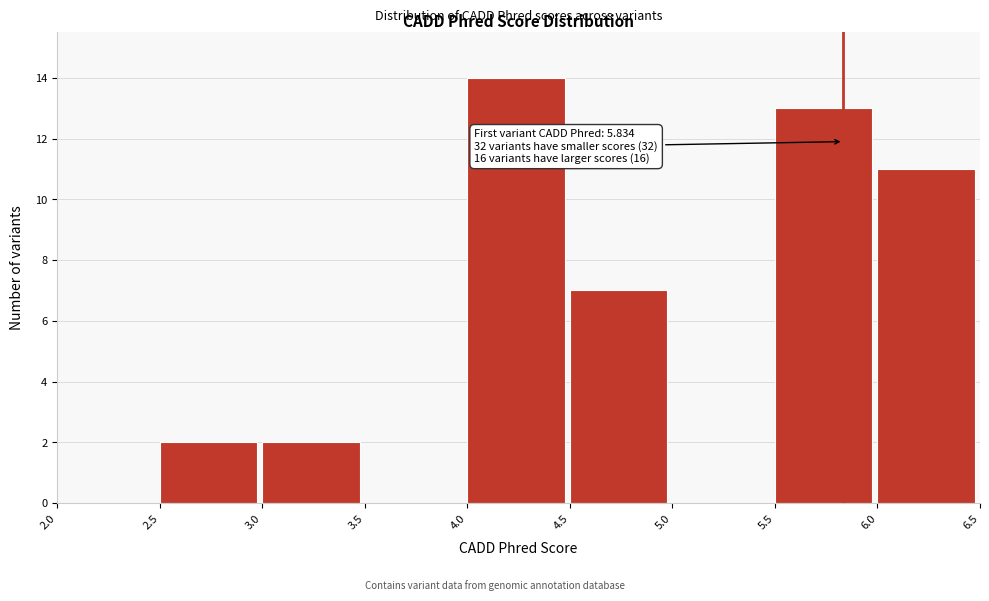

Over which range of the x-axis is the bar tallest?

4.0 to 4.5